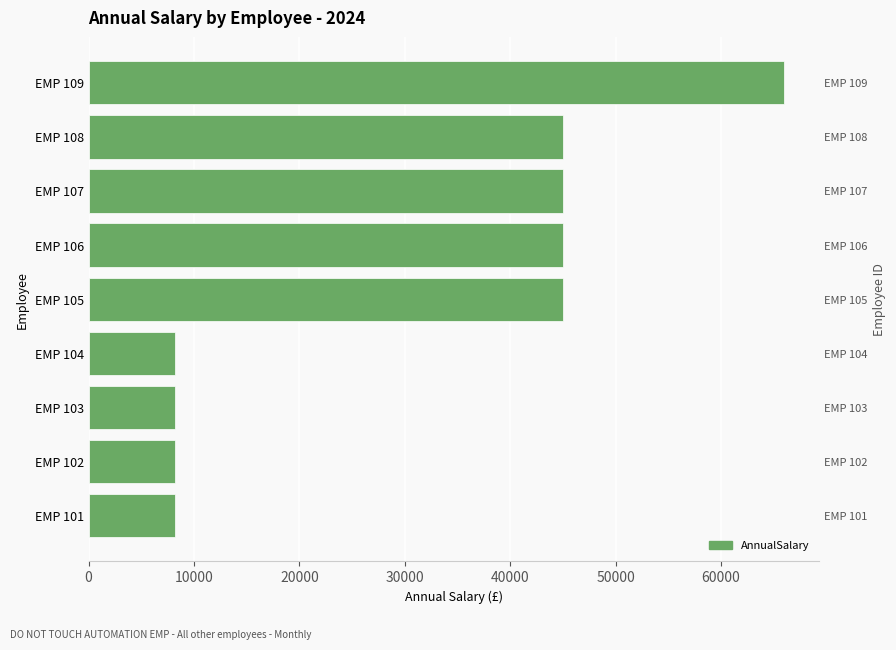

How many bars are there in total?

9